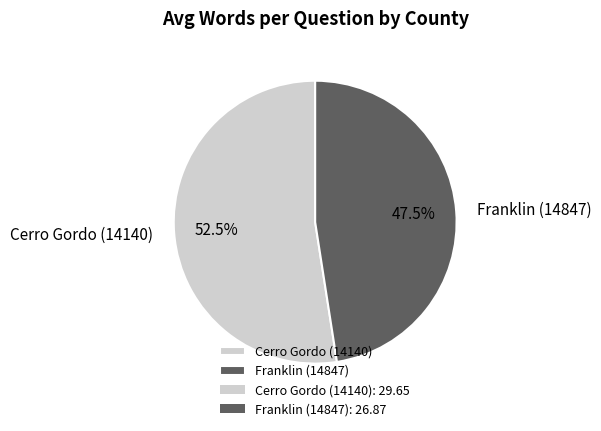

Does any single category account for the majority?

Yes